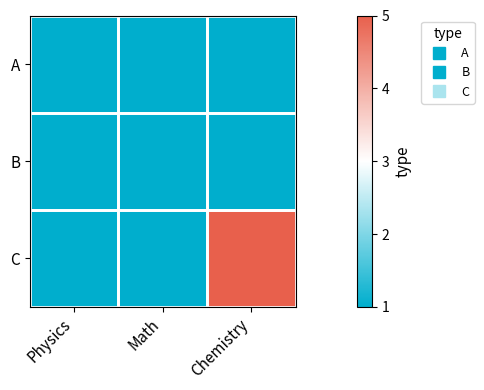

Which series changed the most between Physics and Chemistry?

C